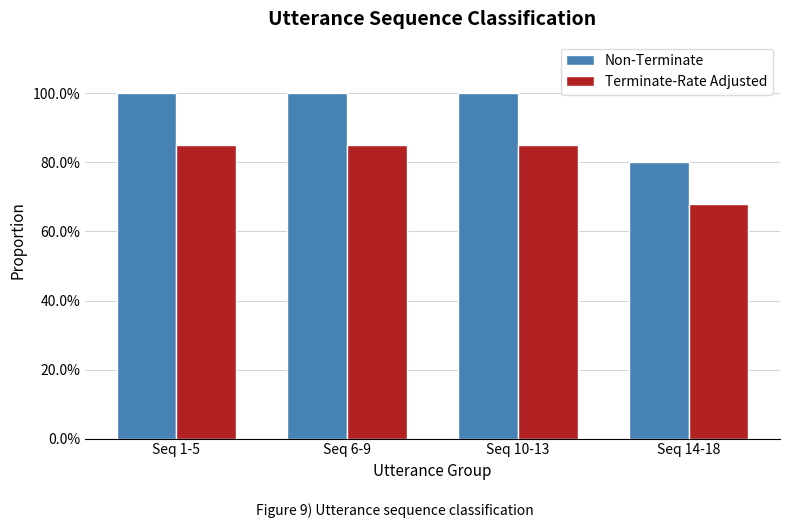

The value of Non-Terminate at Seq 10-13 is 0.3. True or false?

False